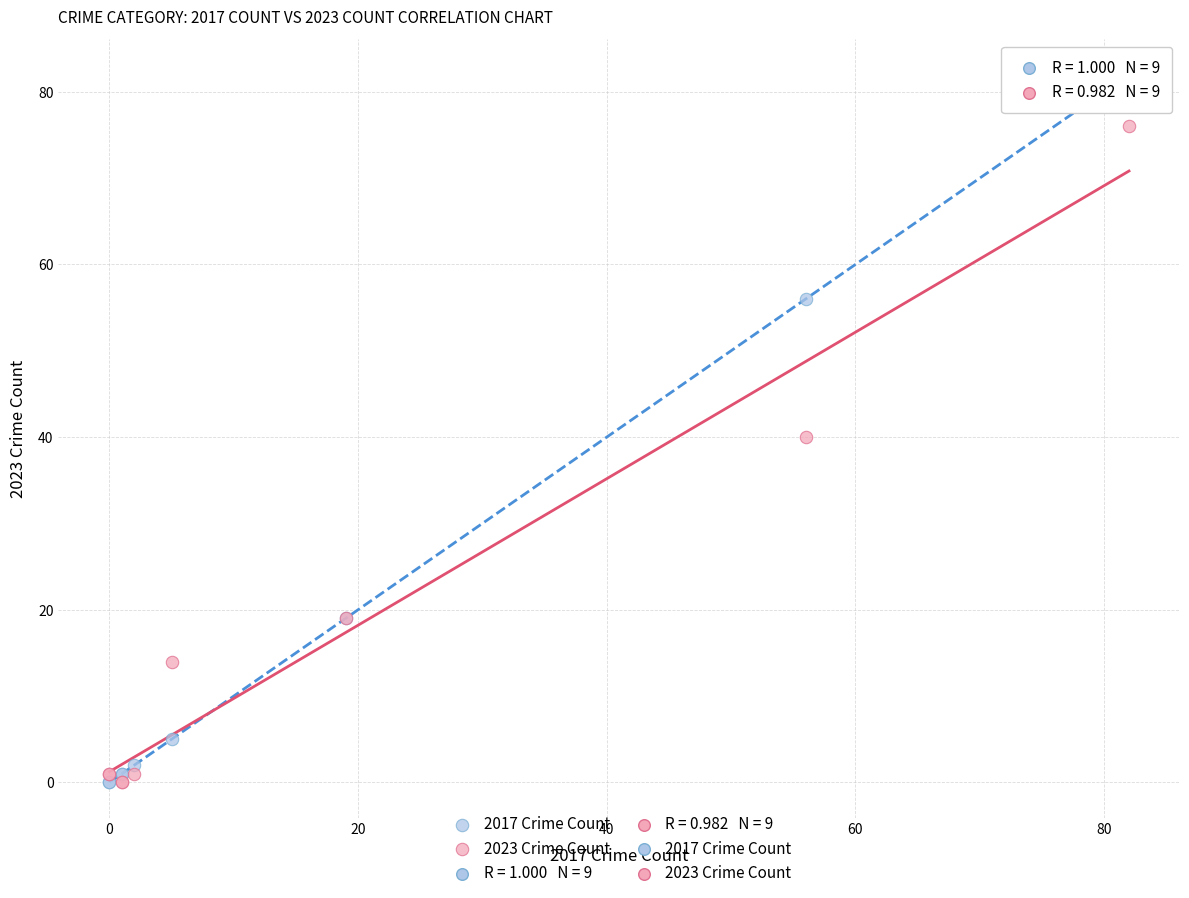

What is the X range (max minus min) for the scatter plot?

82